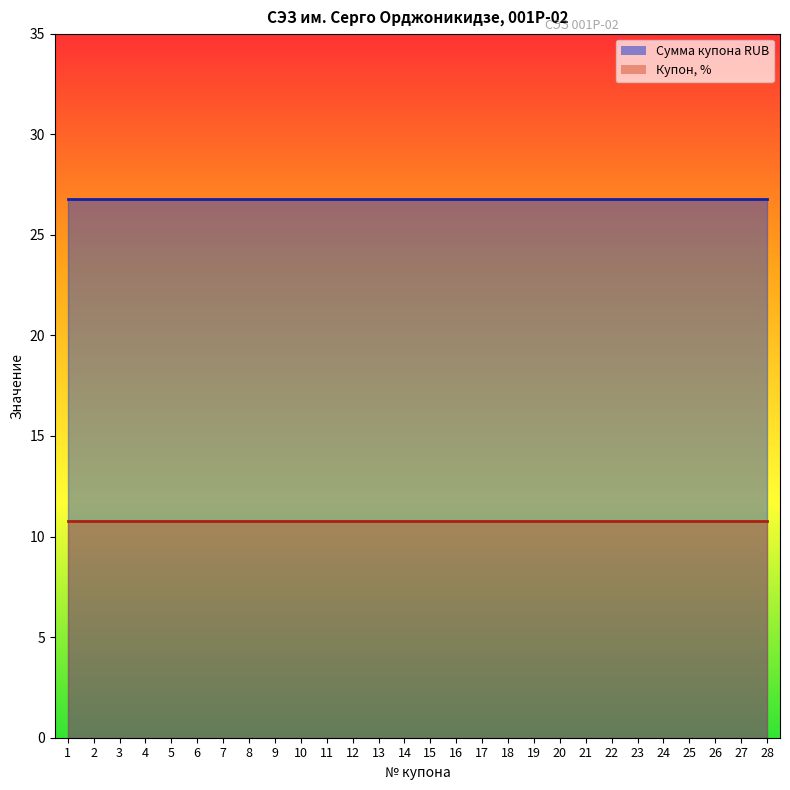

At which label is Сумма купона RUB closest to 26?

1